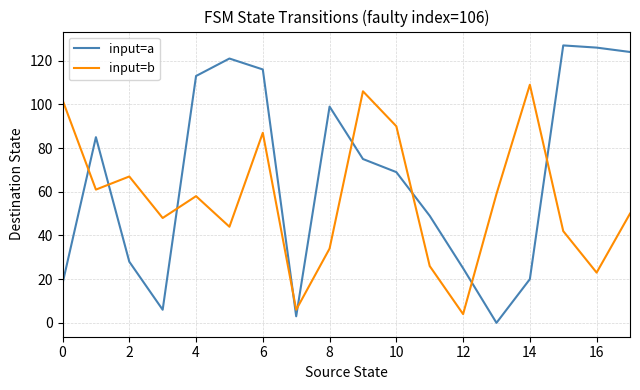

True or false: input=a and input=b intersect in this chart.

True